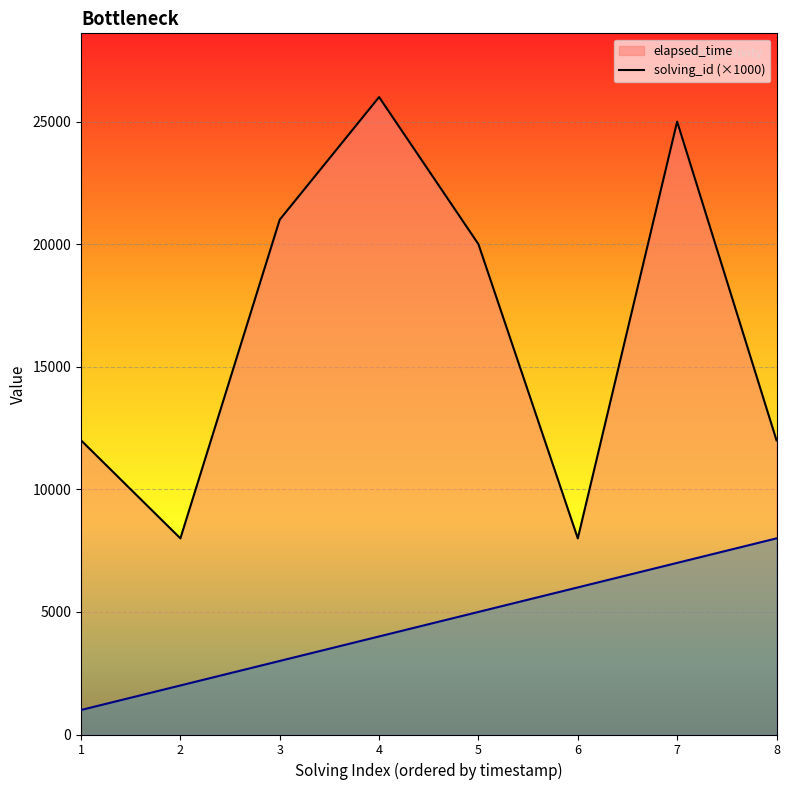

What is the maximum value shown in the chart?

26000